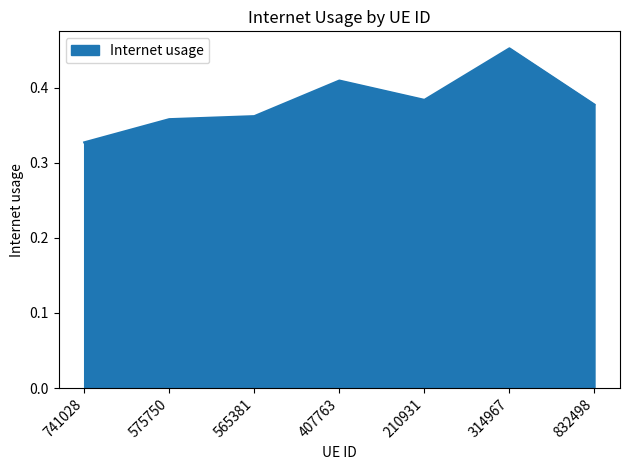

The value at 565381 is 0.2. True or false?

False